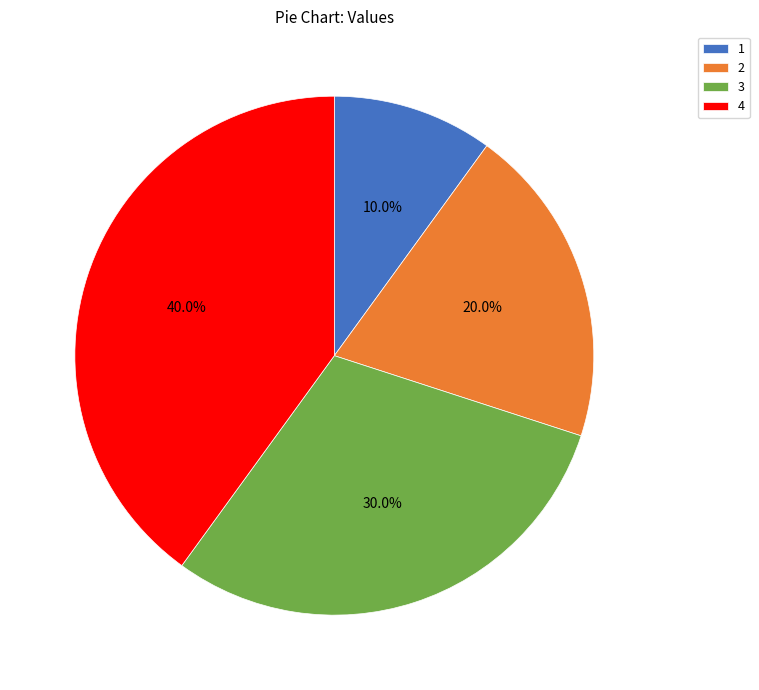

To the nearest percent, what is the combined percentage of 2 and 3?

50%